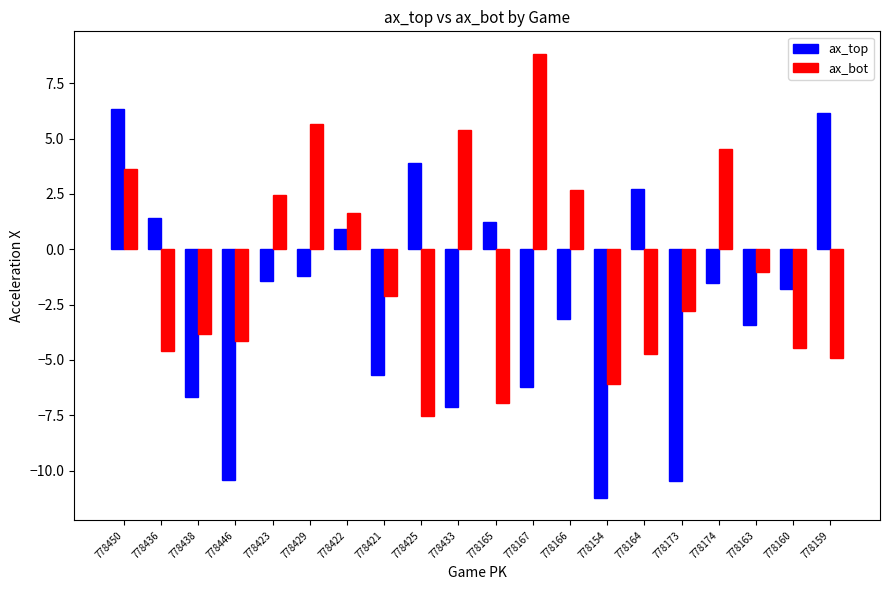

What is the difference between the highest and lowest values at 778159?

11.1